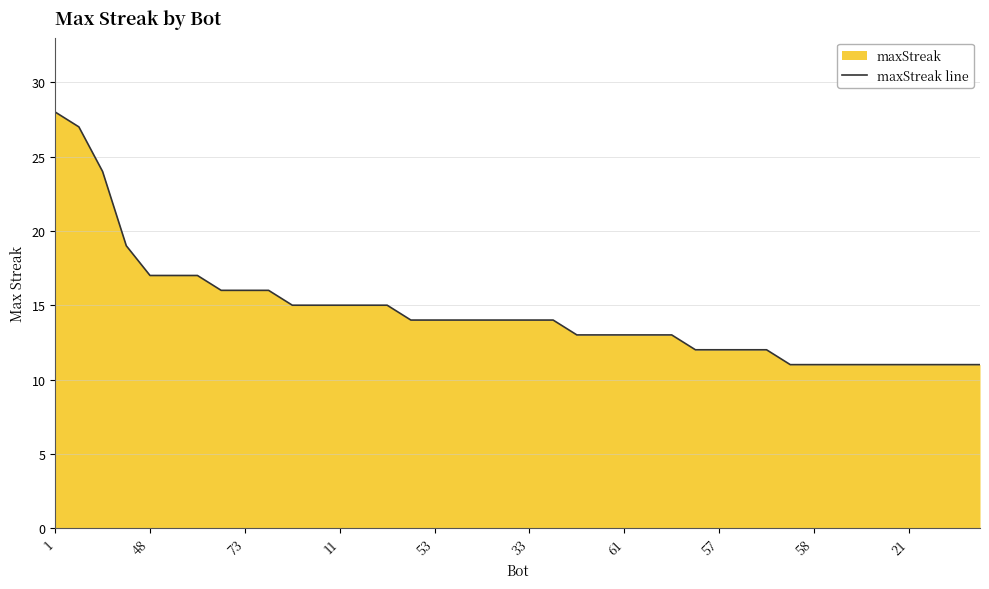

The chart shows a value of 11 at 37. True or false?

True